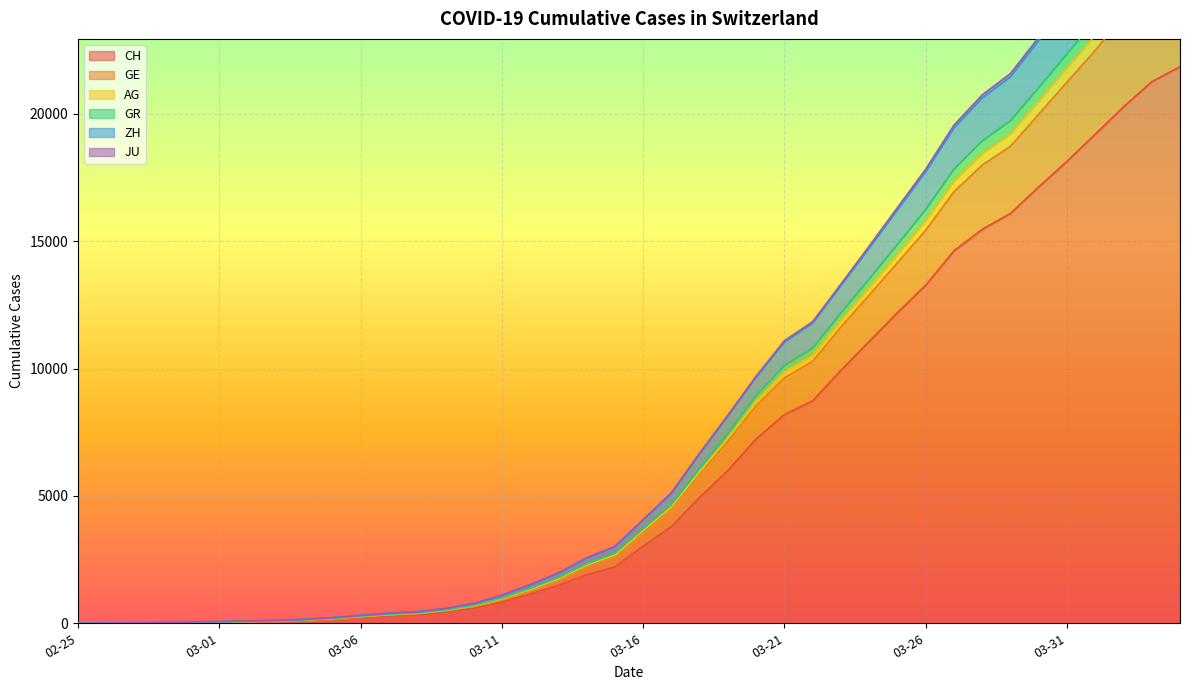

What is the label of the 15th point from the left?

2020-03-10